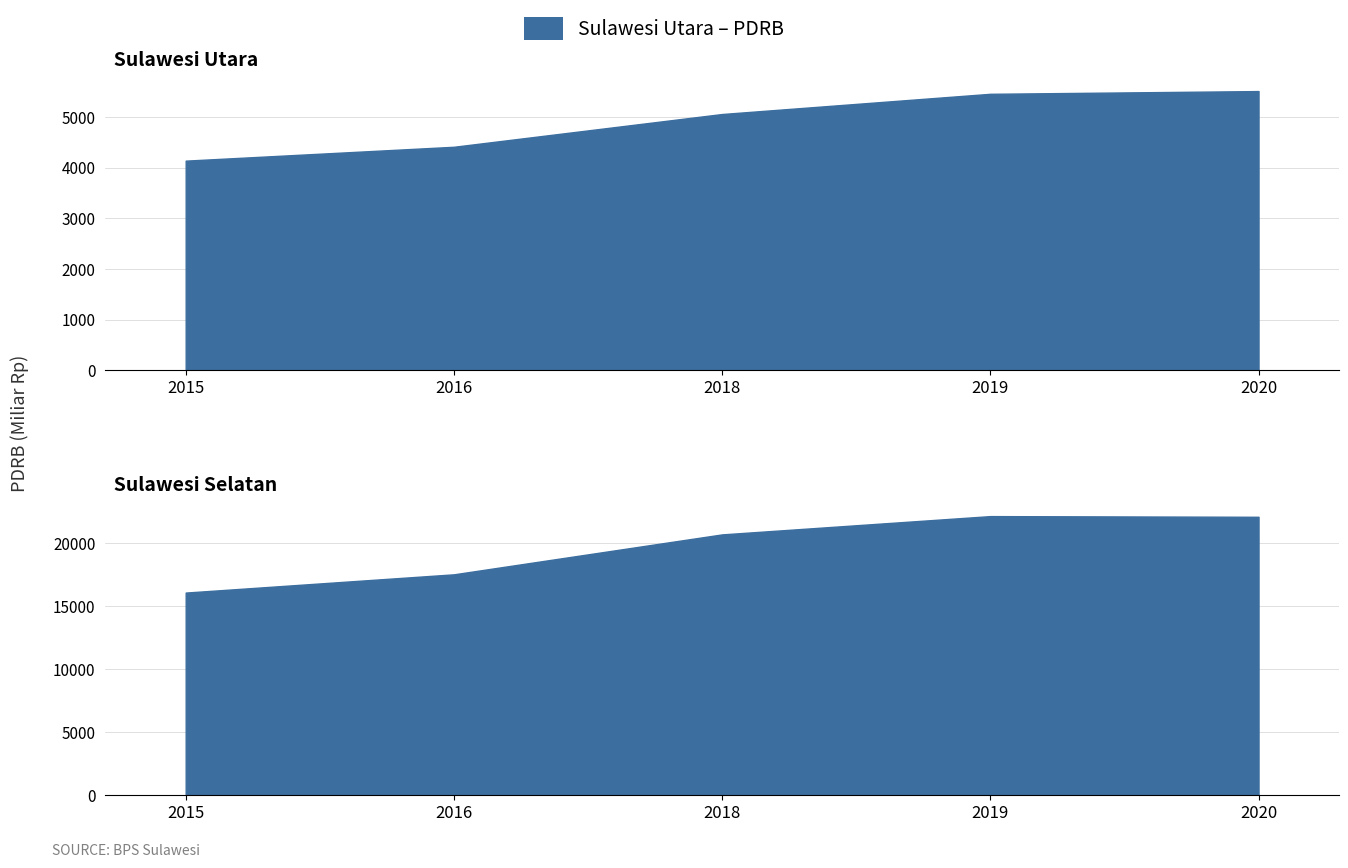

What is the value of the Sulawesi Utara point at the 2nd from the left?

4413